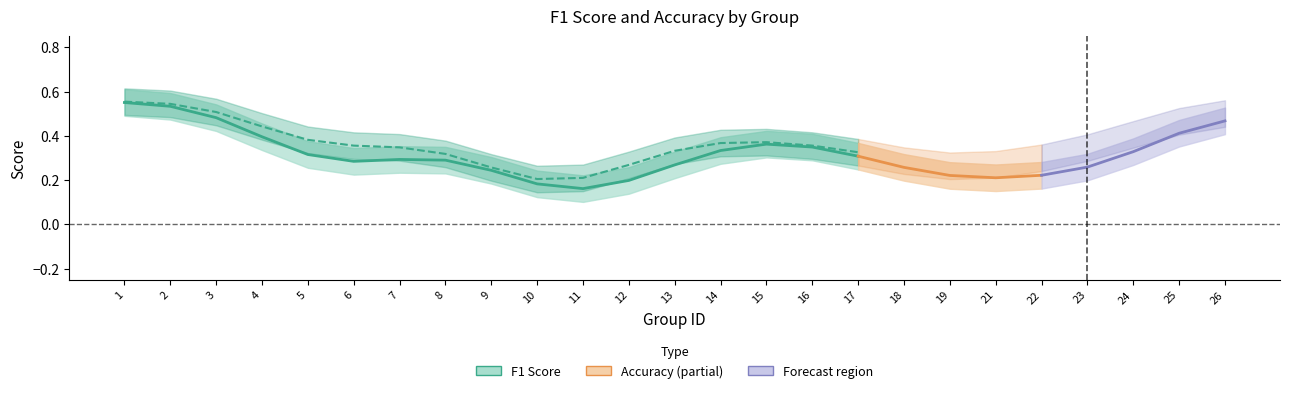

At which label is accuracy closest to 0?

10